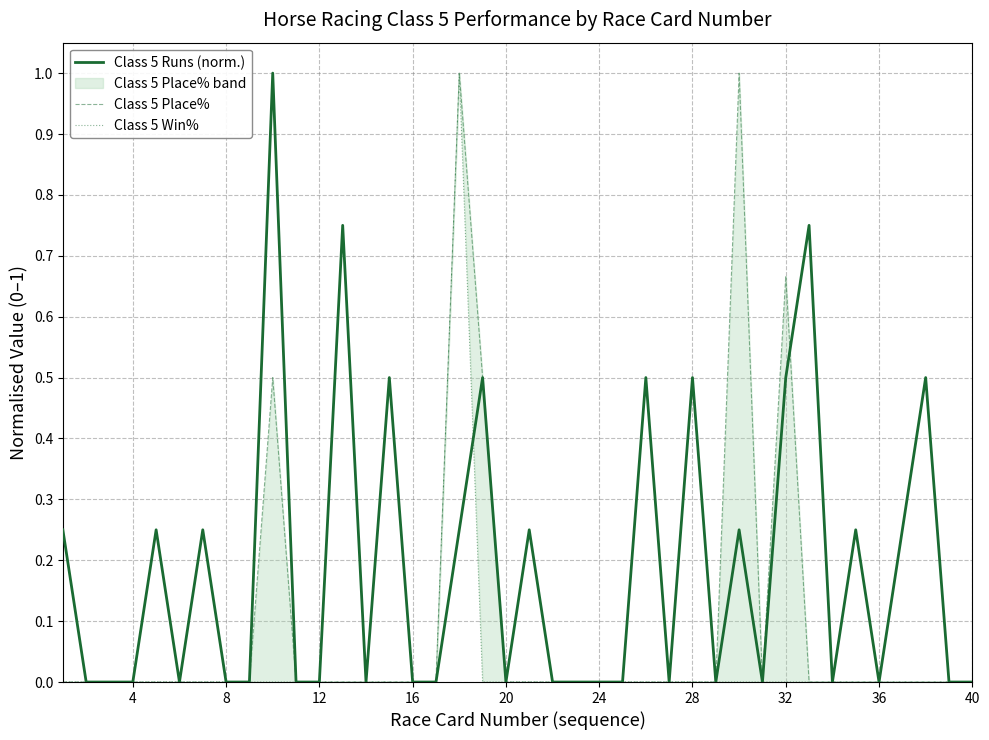

True or false: Class 5 Runs (norm.) has a value of -0.6 at 40.

False